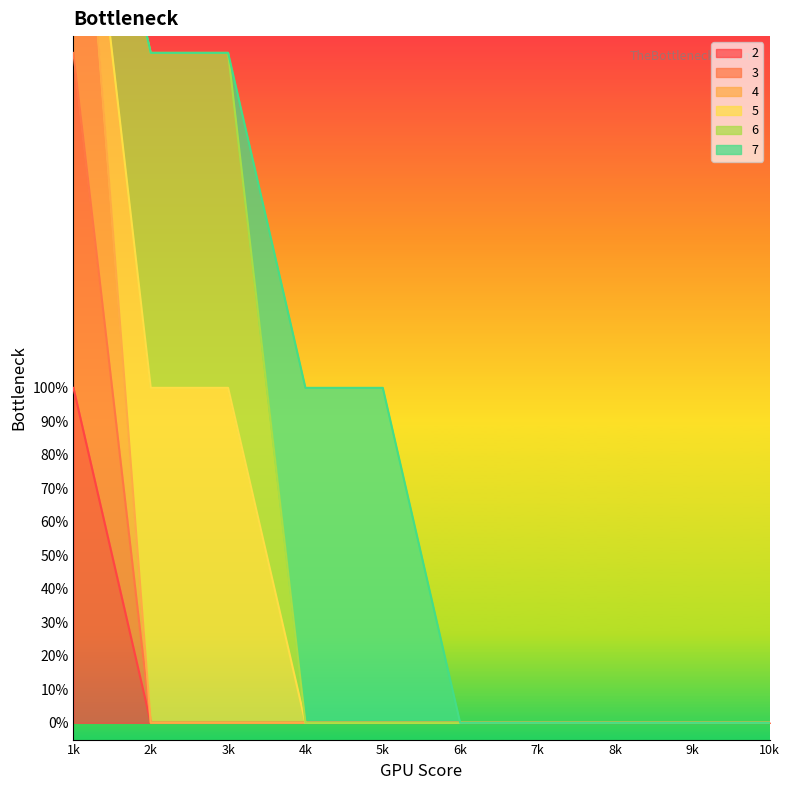

True or false: 2 has more than 1 points higher than both neighbors.

False